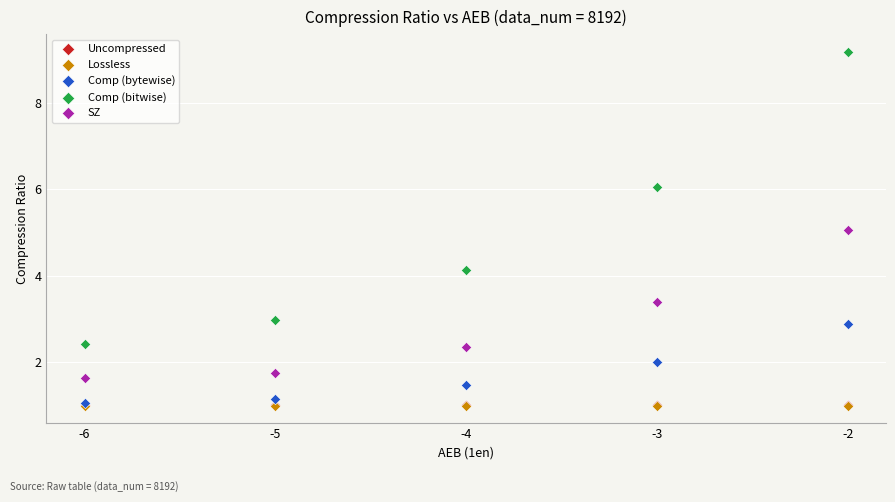

What are all the series names shown in the legend?

Uncompressed, Lossless, Comp (bytewise), Comp (bitwise), SZ